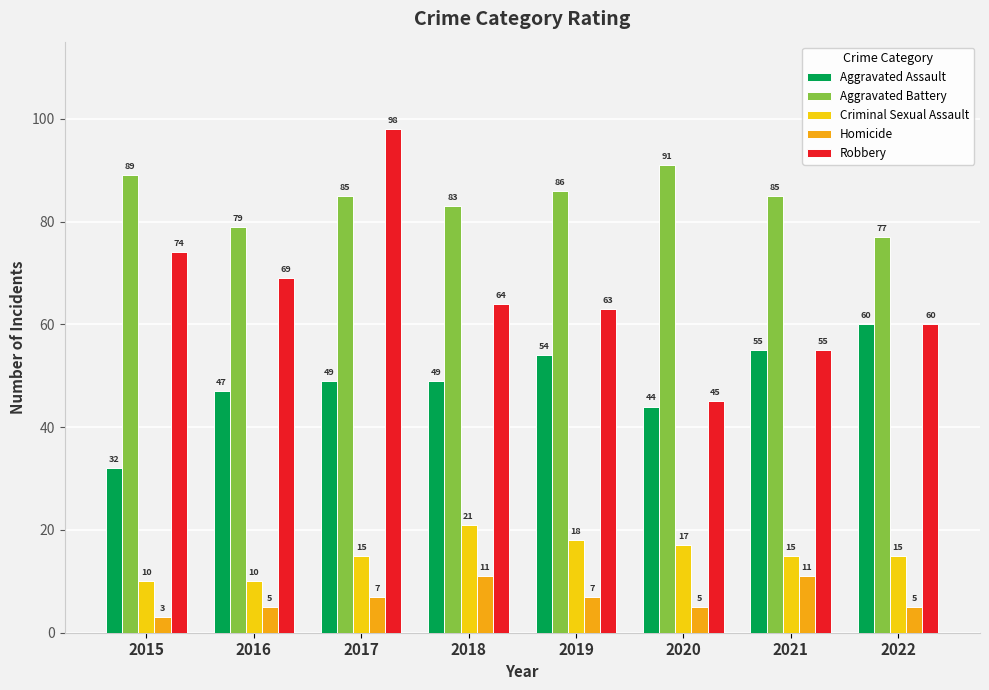

Reading left to right, what are all the values shown in this chart?

Aggravated Assault: 32	47	49	49	54	44	55	60
Aggravated Battery: 89	79	85	83	86	91	85	77
Criminal Sexual Assault: 10	10	15	21	18	17	15	15
Homicide: 3	5	7	11	7	5	11	5
Robbery: 74	69	98	64	63	45	55	60